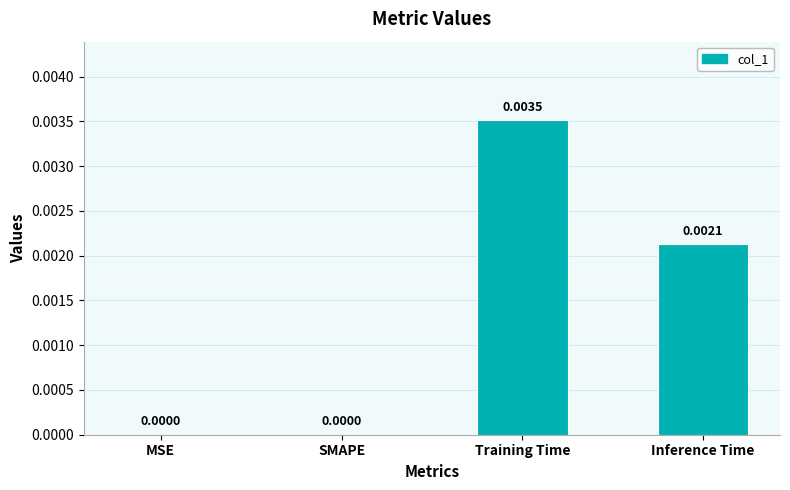

How many data points does each series have?

4